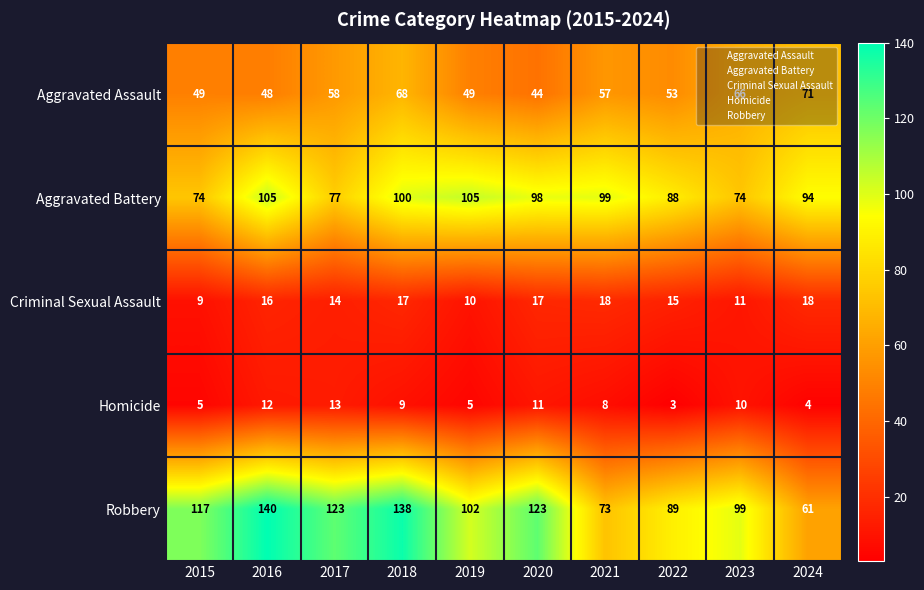

Where does the Homicide series first go above 9?

2016